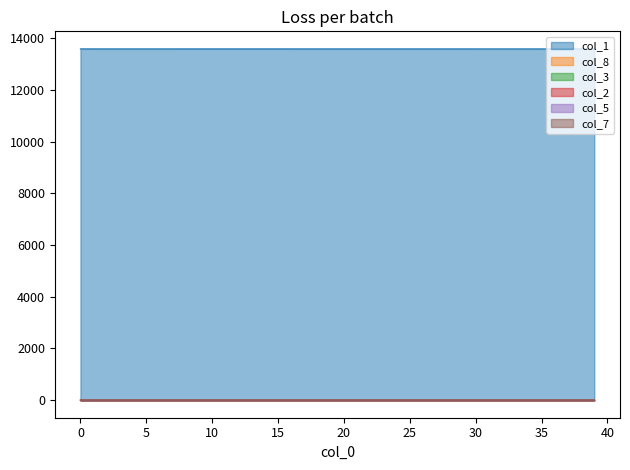

True or false: col_3 has a value of 0.0 at 0.

True